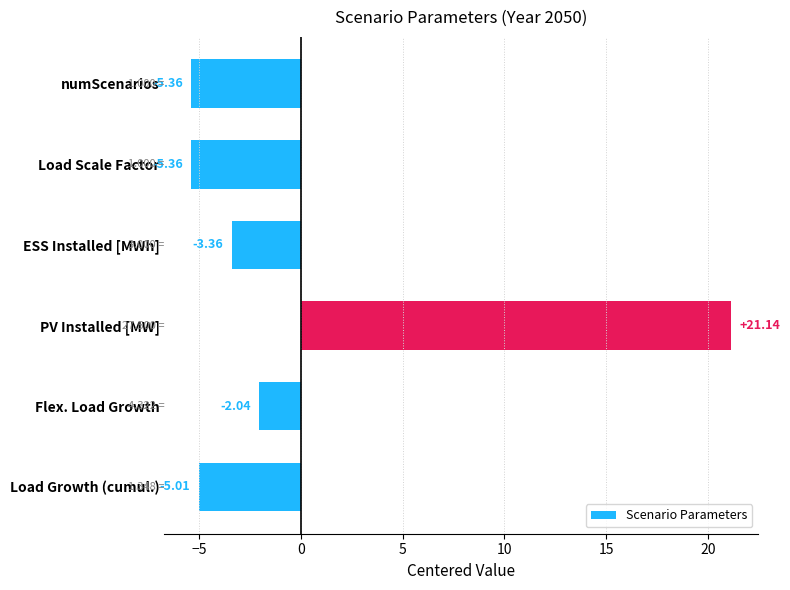

What is the difference between the values at Flex. Load Growth and ESS Installed [MWh]?

1.3